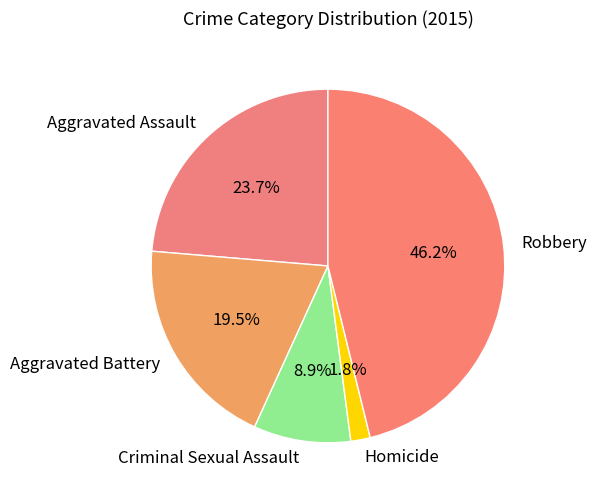

The Aggravated Battery slice represents 32% of the pie. True or false?

False